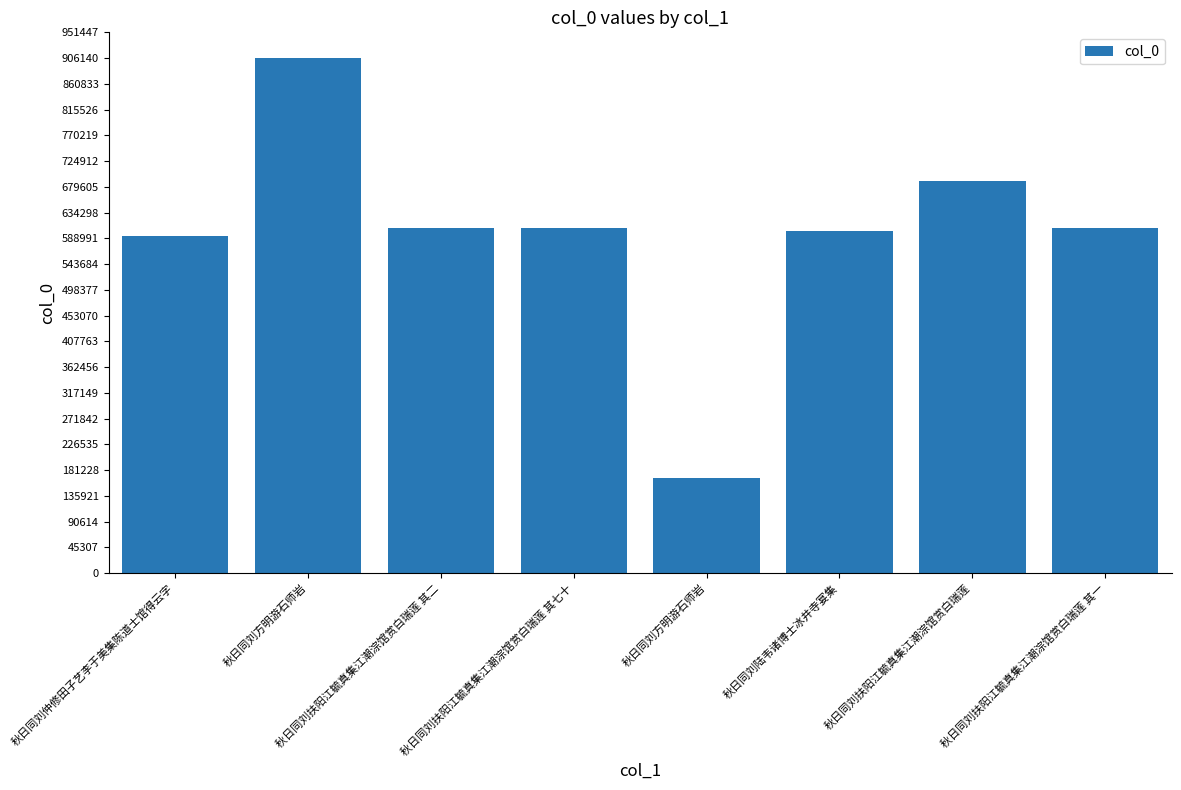

How many data points are less than 607892?

4